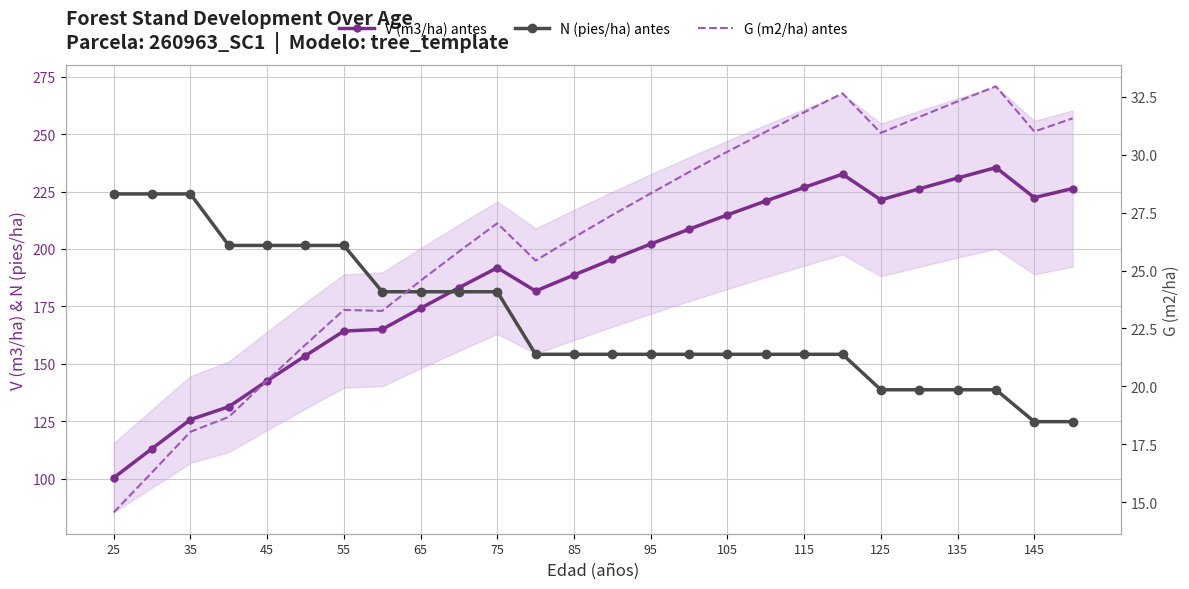

What is the value of the G (m2/ha) antes point at the 5th from the left?

20.3